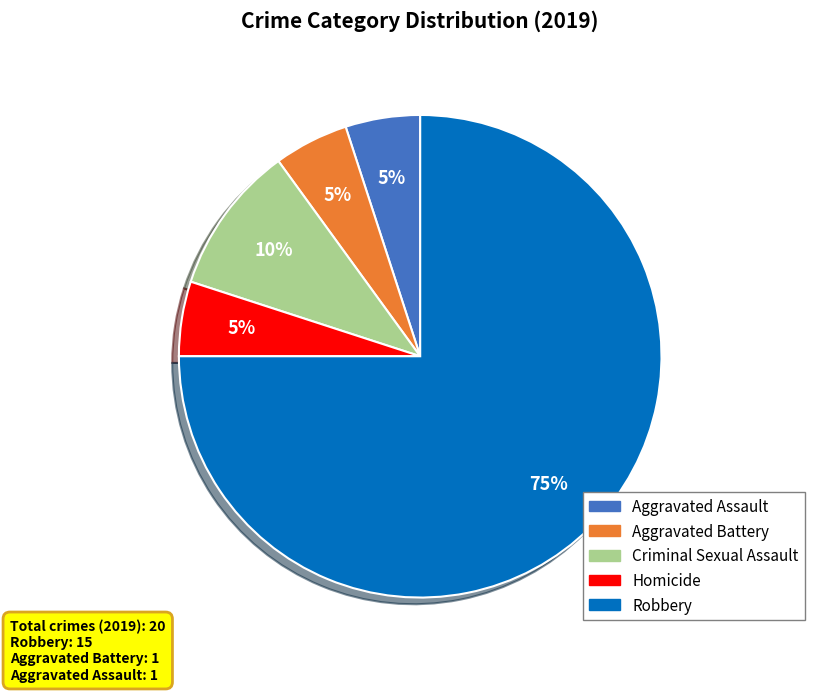

Which slice represents more than half of the pie?

Robbery